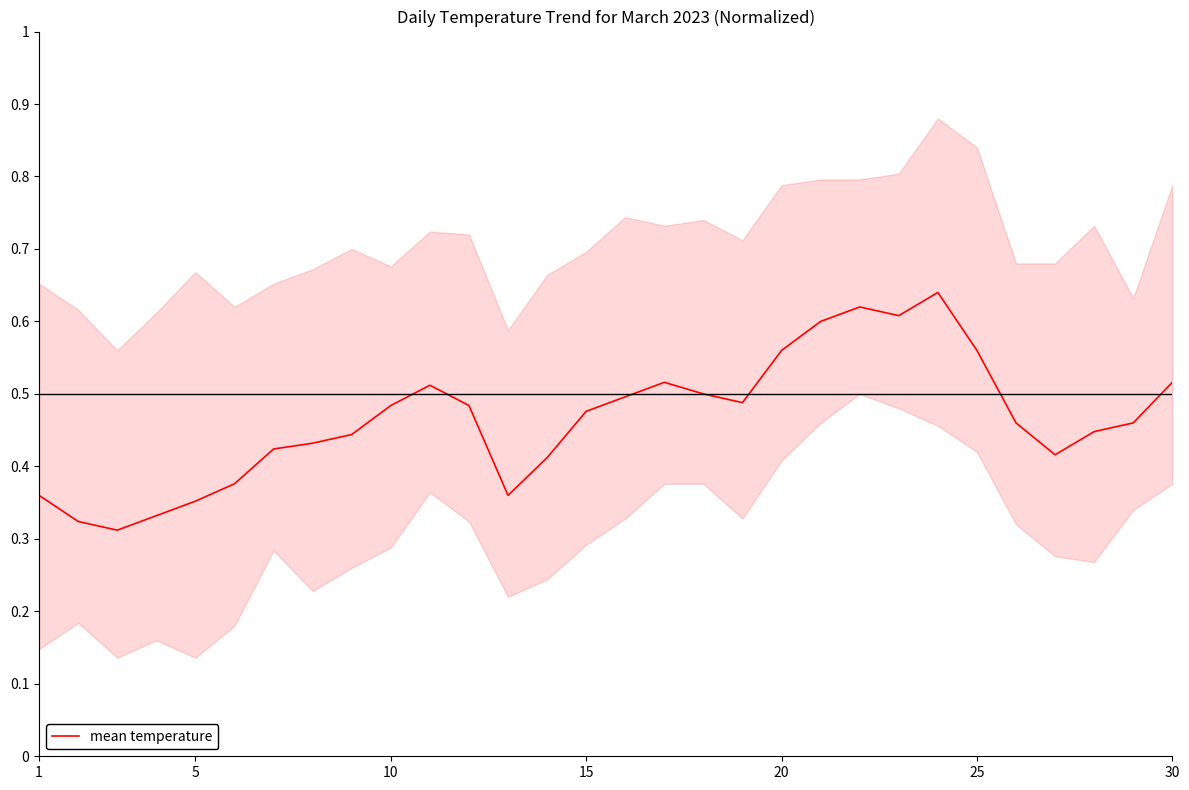

How many series are shown in this chart?

1